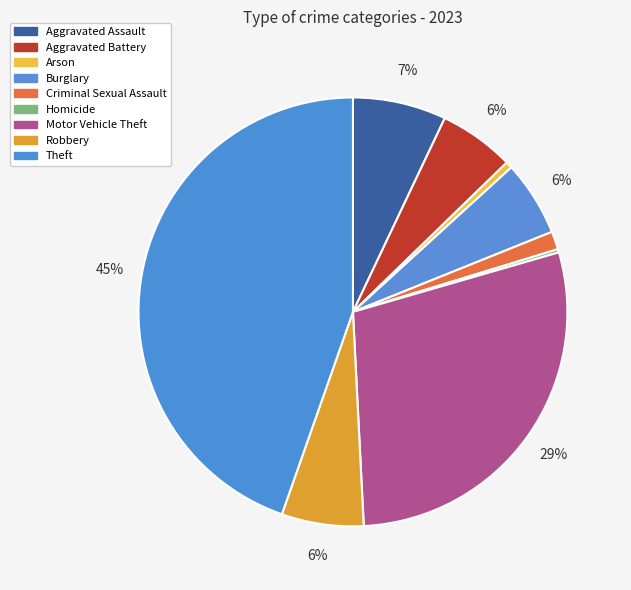

How many slices are in this pie chart?

9